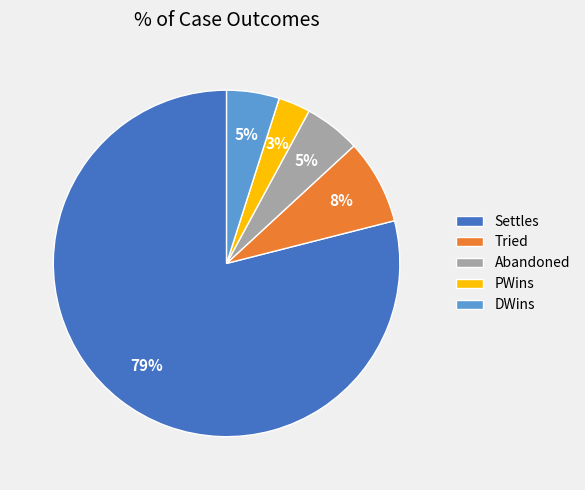

Which category accounts for the majority?

Settles